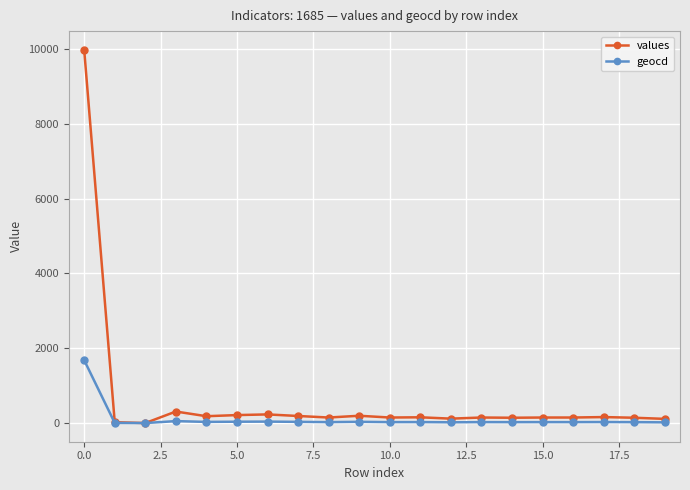

Rank the series by their average value, from lowest to highest.

geocd, values